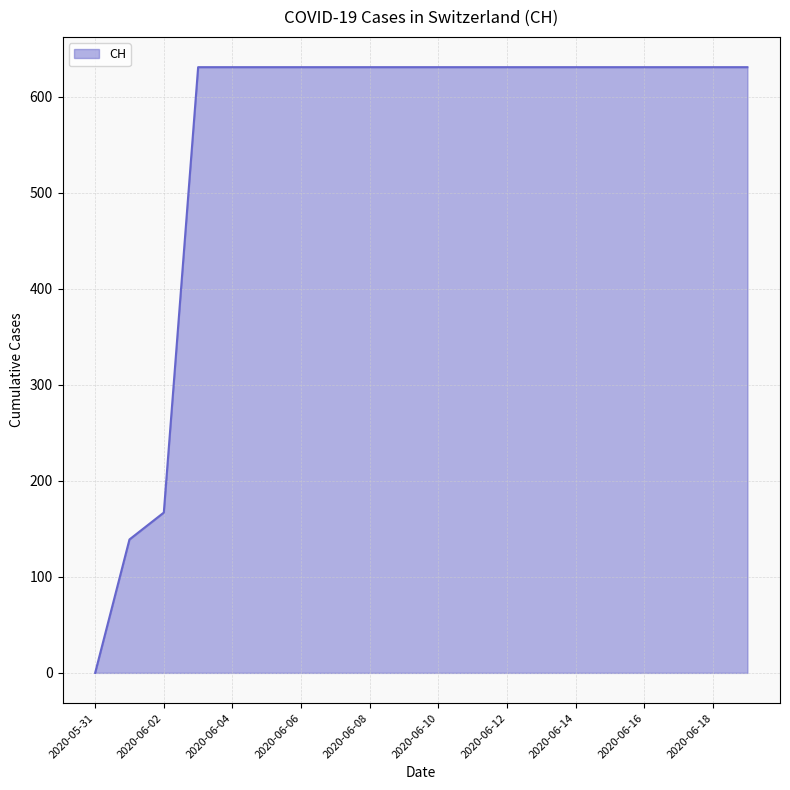

What is the greatest value displayed?

631